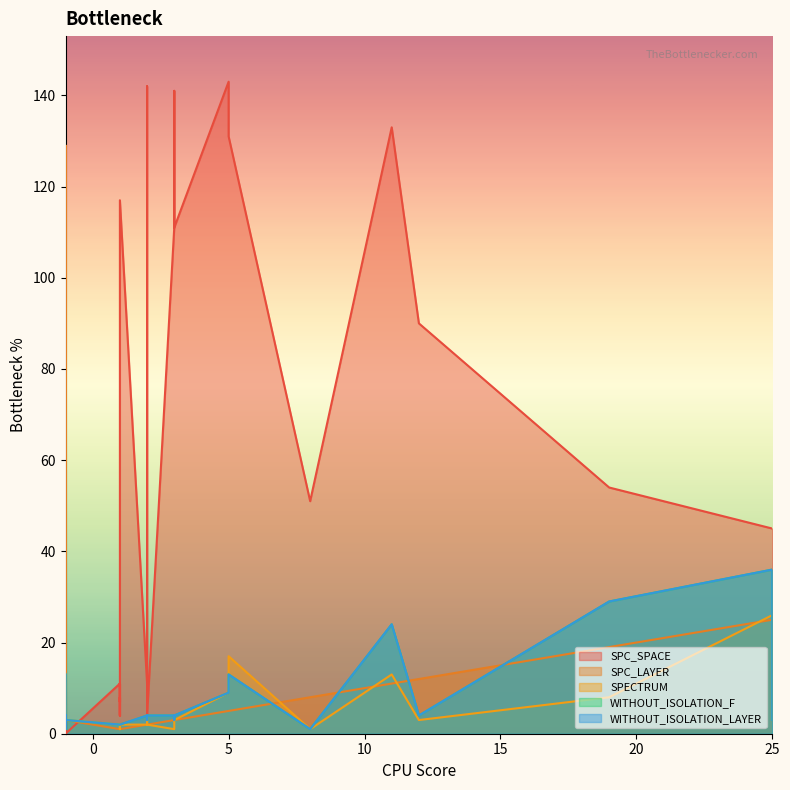

The SPC_LAYER series shows 11 at 1. True or false?

True